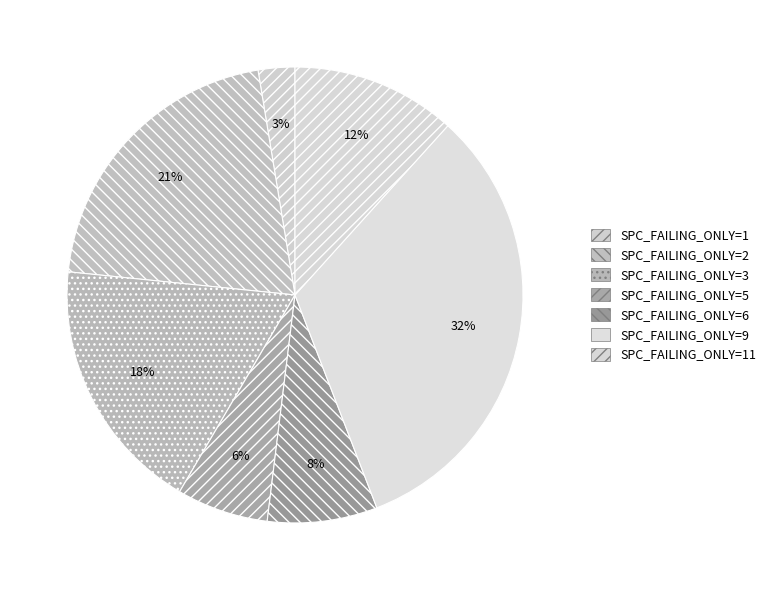

Rank the categories by value from lowest to highest.

SPC_FAILING_ONLY=1, SPC_FAILING_ONLY=5, SPC_FAILING_ONLY=6, SPC_FAILING_ONLY=11, SPC_FAILING_ONLY=3, SPC_FAILING_ONLY=2, SPC_FAILING_ONLY=9